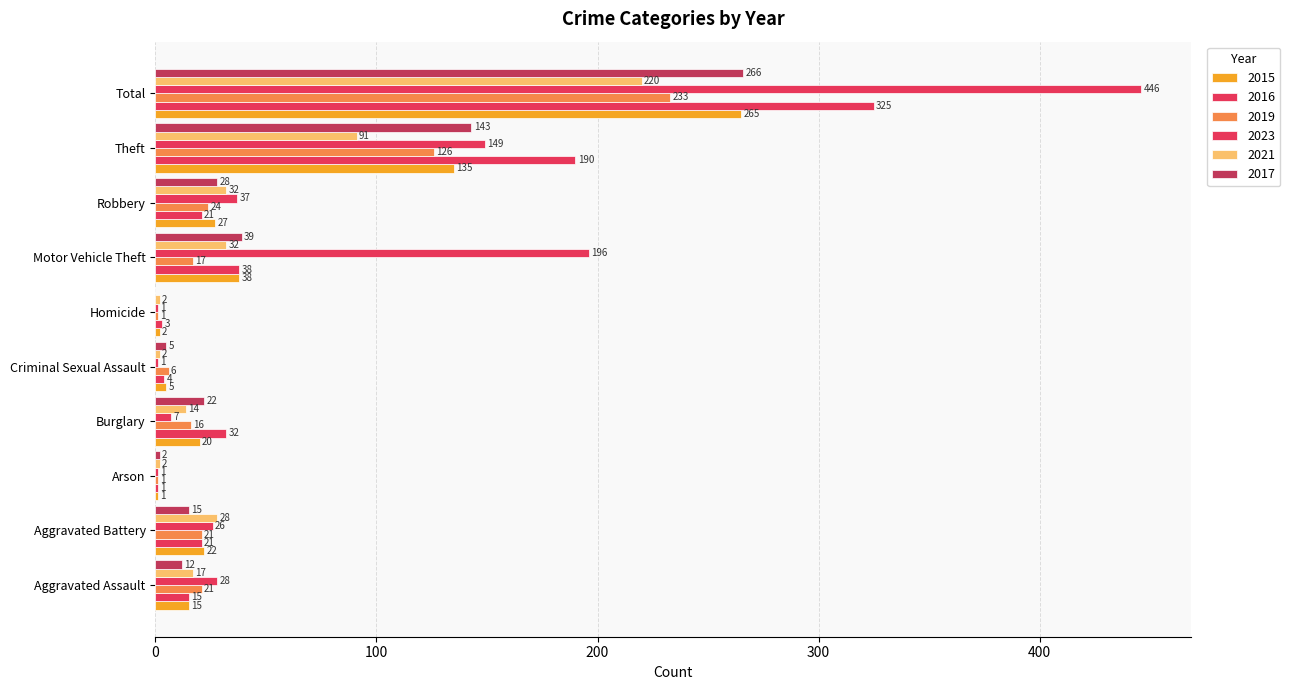

How many data points does each series have?

10